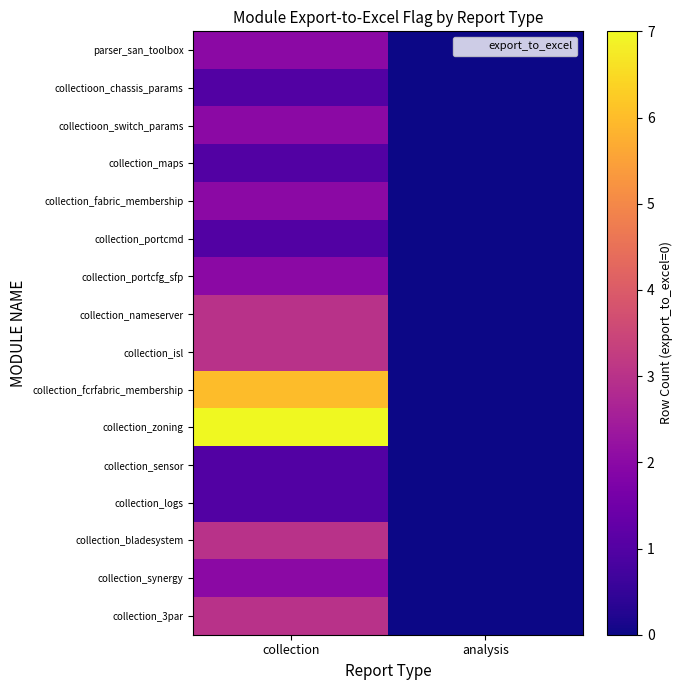

Reading left to right, extract all data points from this chart.

parser_san_toolbox: collection=2	analysis=0
collectioon_chassis_params: collection=1	analysis=0
collectioon_switch_params: collection=2	analysis=0
collection_maps: collection=1	analysis=0
collection_fabric_membership: collection=2	analysis=0
collection_portcmd: collection=1	analysis=0
collection_portcfg_sfp: collection=2	analysis=0
collection_nameserver: collection=3	analysis=0
collection_isl: collection=3	analysis=0
collection_fcrfabric_membership: collection=6	analysis=0
collection_zoning: collection=7	analysis=0
collection_sensor: collection=1	analysis=0
collection_logs: collection=1	analysis=0
collection_bladesystem: collection=3	analysis=0
collection_synergy: collection=2	analysis=0
collection_3par: collection=3	analysis=0